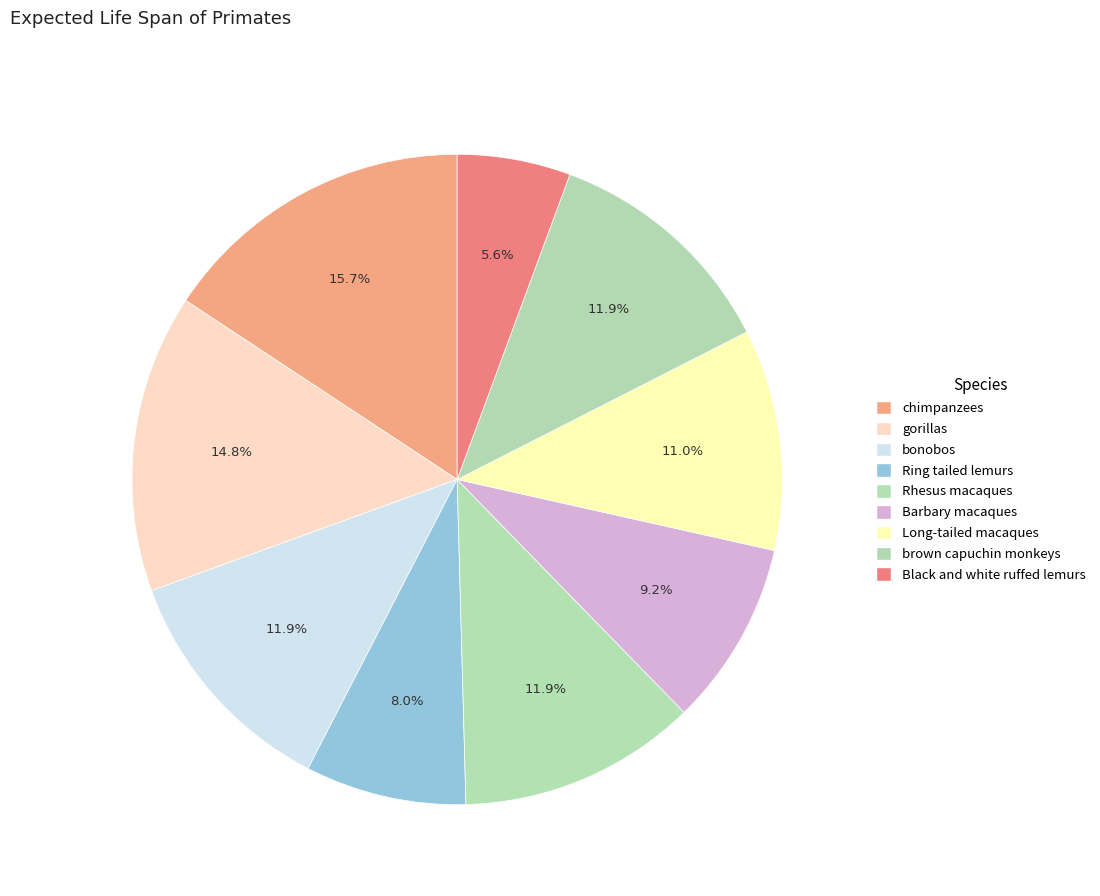

Between Black and white ruffed lemurs and brown capuchin monkeys, which is larger?

brown capuchin monkeys